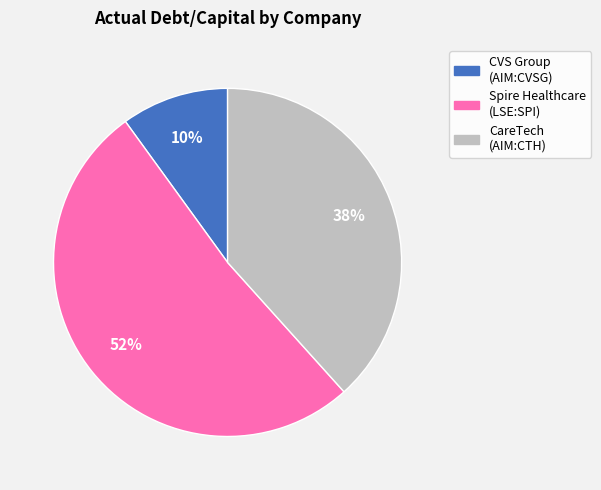

Is there any slice that represents more than half of the pie?

Yes